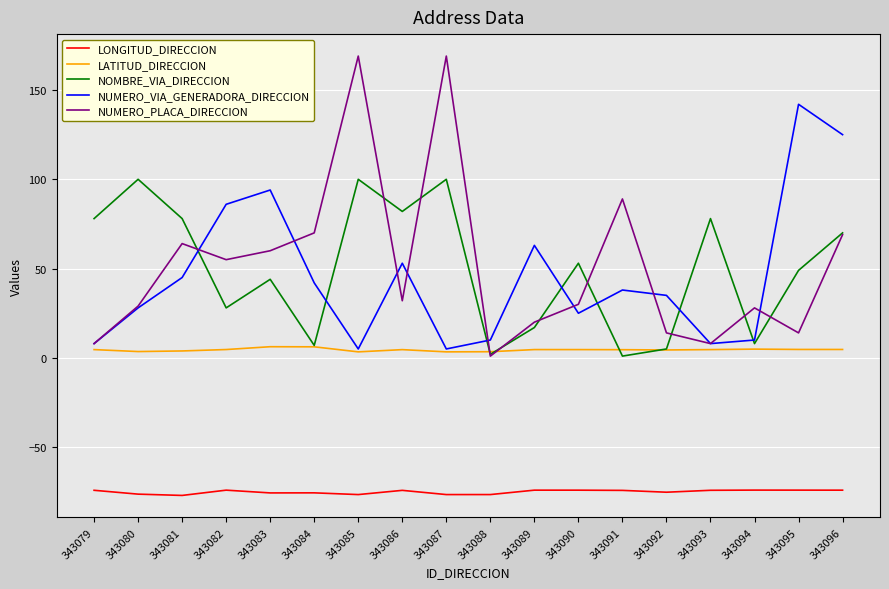

Does the chart have visible grid lines?

Yes